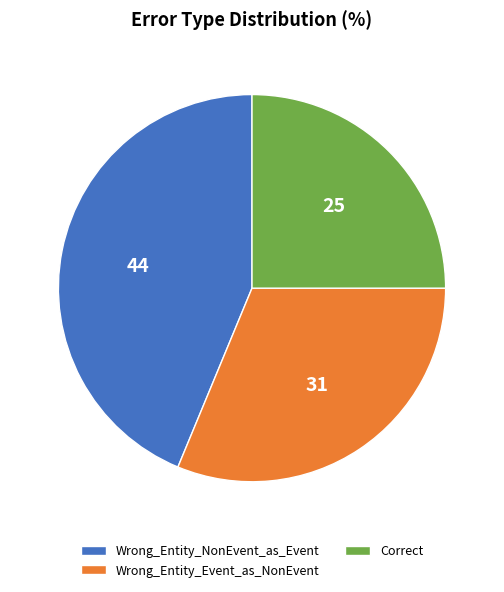

How many segments does this pie chart have?

3